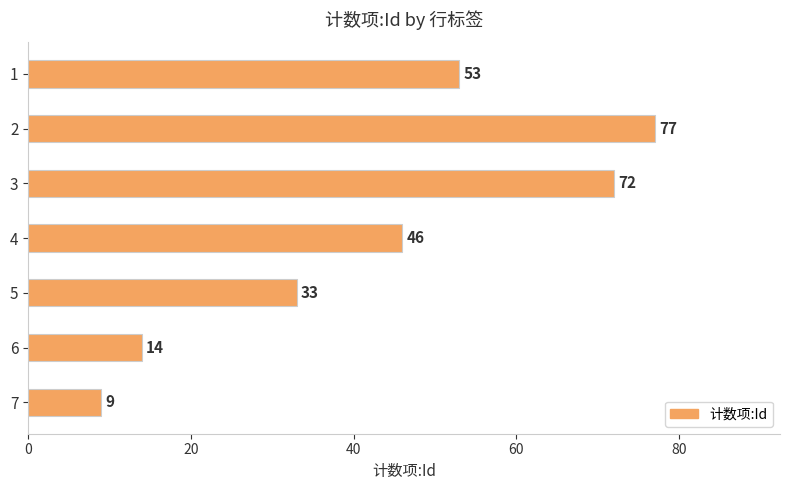

True or false: the data shows 77 at 2.

True